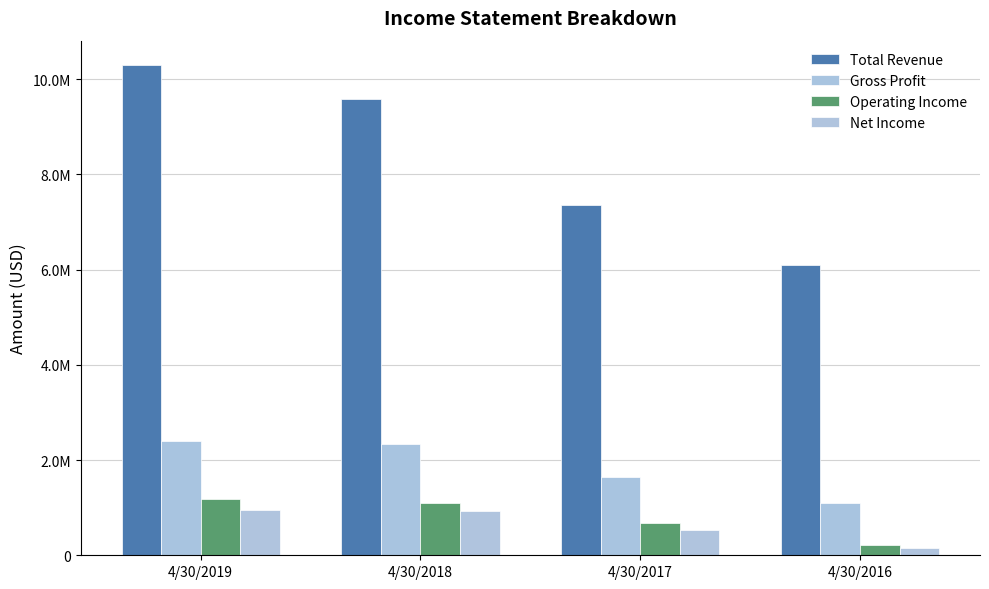

Reading right to left, transcribe all the data shown in this chart.

Total Revenue: 4/30/2016=6098732	4/30/2017=7357694	4/30/2018=9573293	4/30/2019=10290717
Gross Profit: 4/30/2016=1098660	4/30/2017=1652429	4/30/2018=2331491	4/30/2019=2395534
Operating Income: 4/30/2016=212735	4/30/2017=669608	4/30/2018=1093087	4/30/2019=1177546
Net Income: 4/30/2016=159216	4/30/2017=539565	4/30/2018=938682	4/30/2019=953282